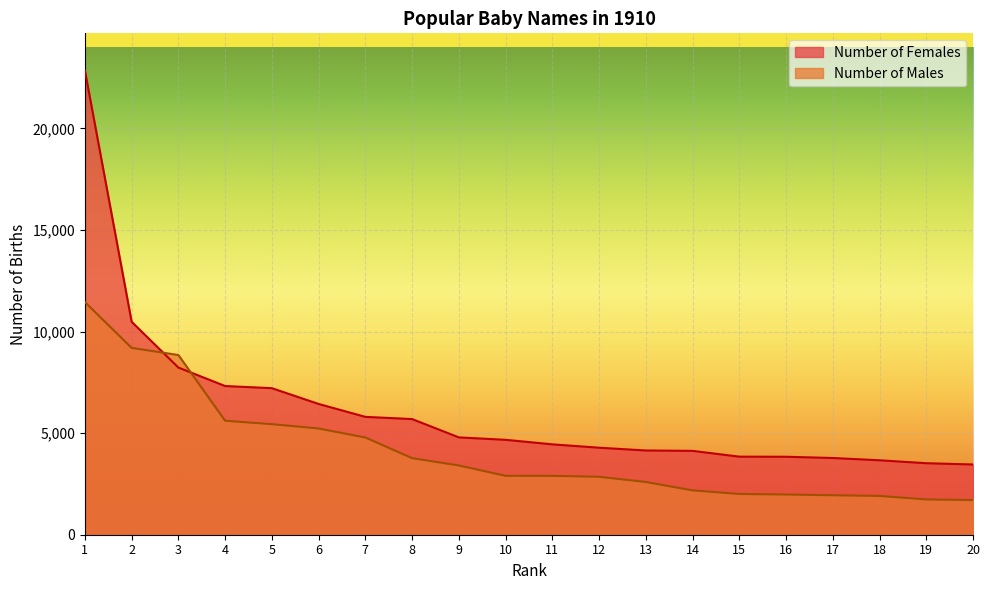

What is the value of the Number of Males point at the 6th from the left?

5228